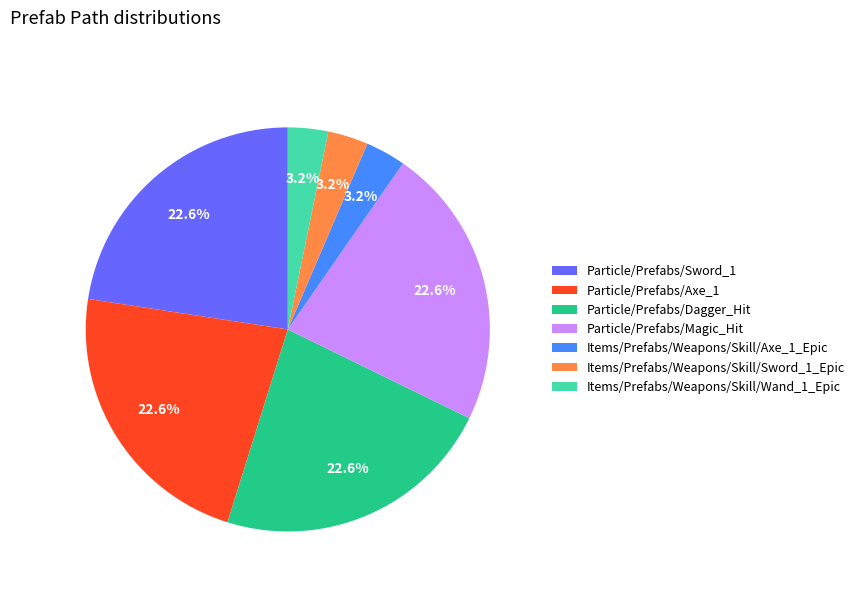

The Items/Prefabs/Weapons/Skill/Axe_1_Epic slice represents 3% of the pie. True or false?

True